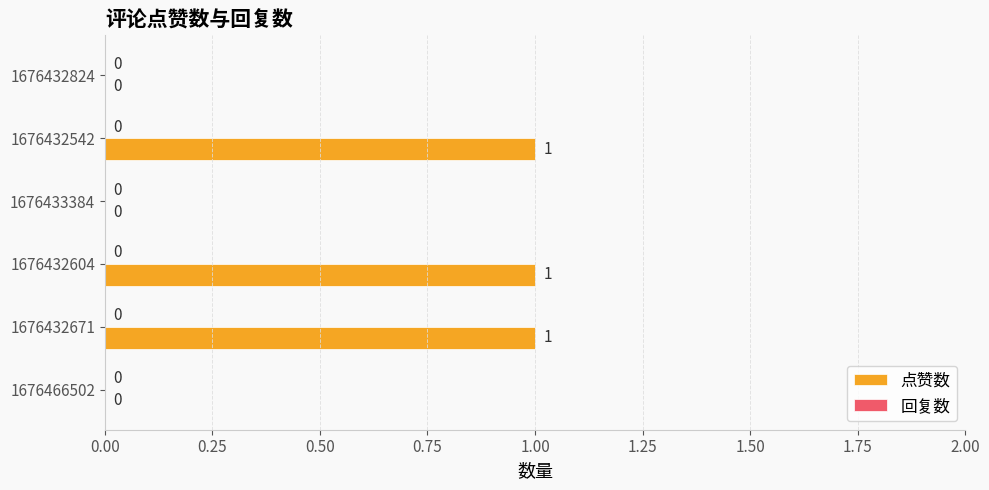

What is the sum of all values?

3